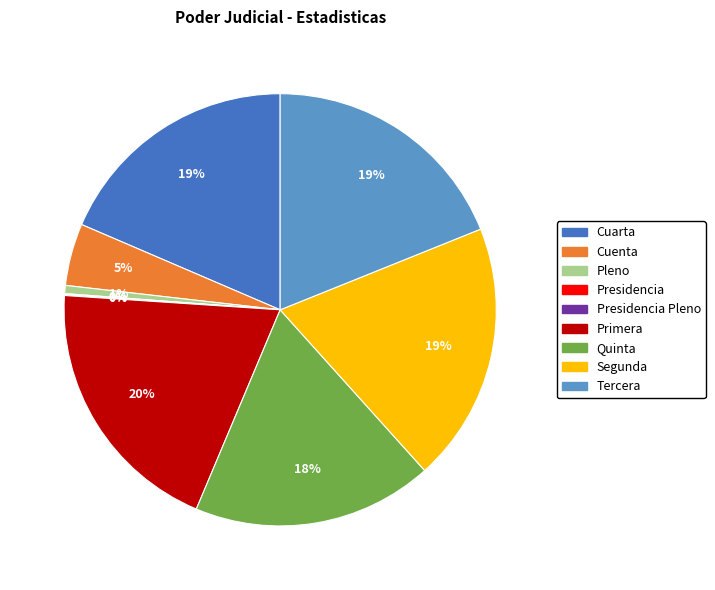

To the nearest percent, what is the combined percentage of Cuarta and Quinta?

37%